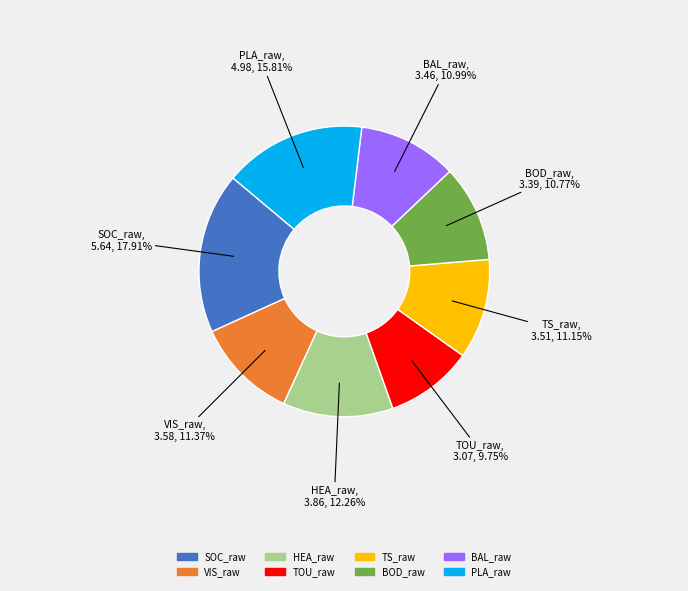

To the nearest percent, what percentage of the pie is SOC_raw?

18%